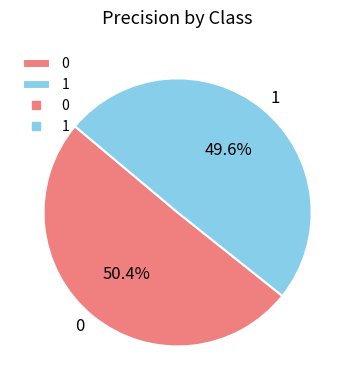

Is it true that 1 is 64% of the pie?

False